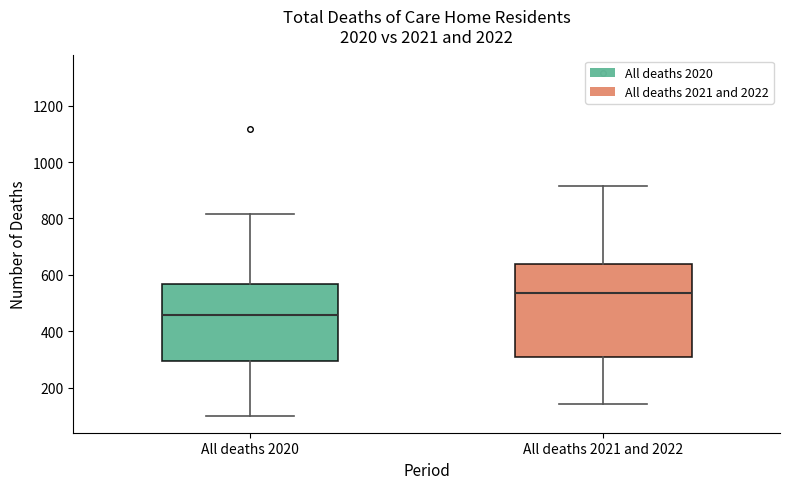

Reading left to right, read every box against the y-axis: the position of its median line, the range the box covers, and the ends of its whiskers. The values are not printed on the chart, so give them approximately, as read against the axis.

All deaths 2020: median 460, box 300 to 560, whiskers 100 to 820
All deaths 2021 and 2022: median 540, box 300 to 640, whiskers 140 to 920